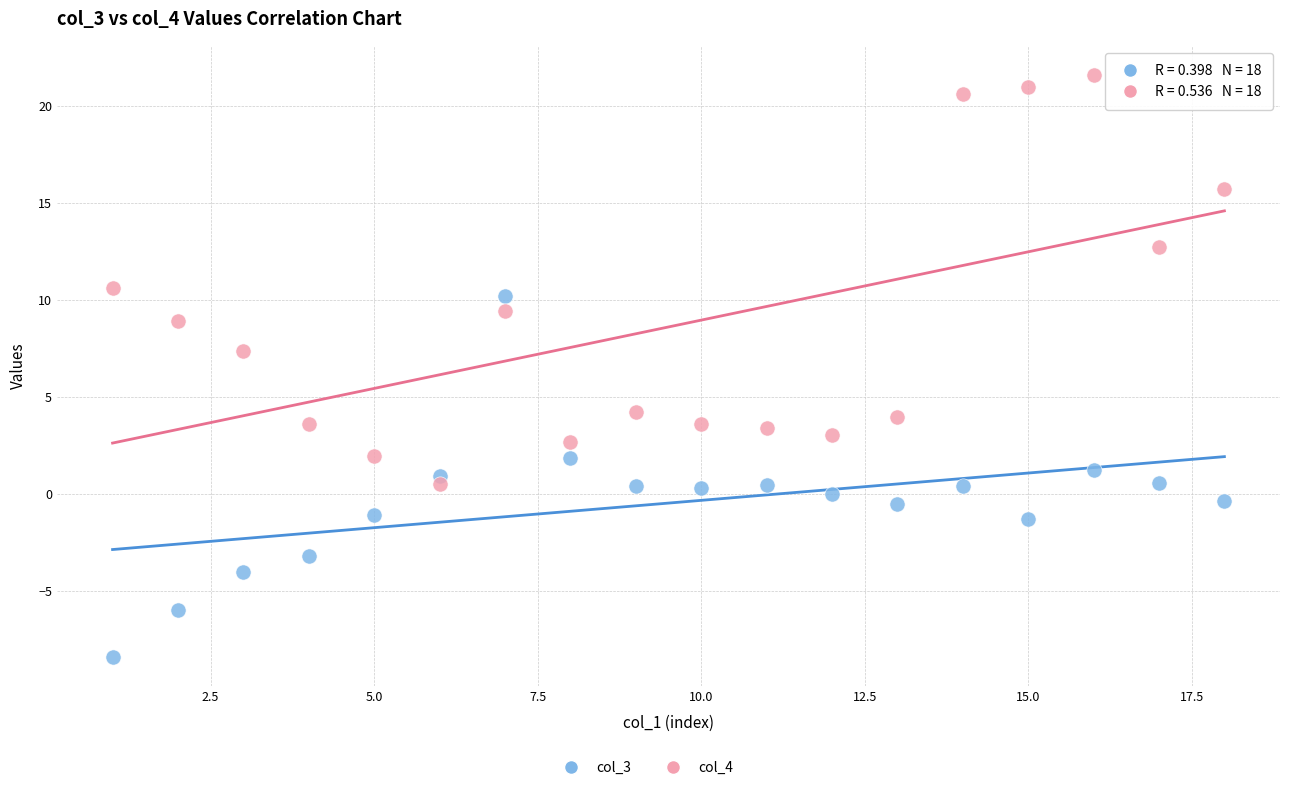

What is the X range (max minus min) for the scatter plot?

17.0